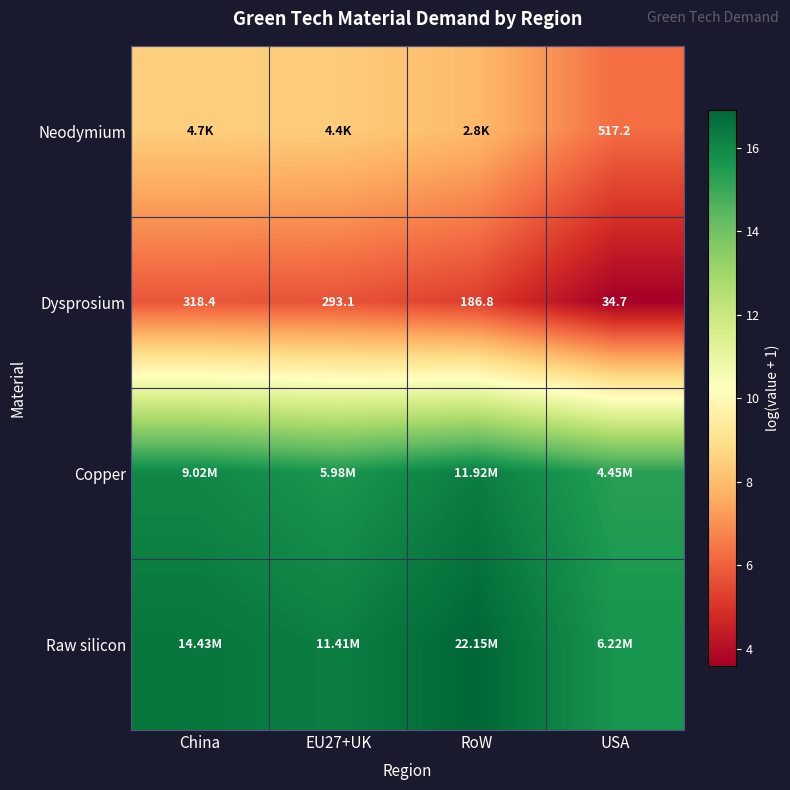

How many series are shown in this chart?

4